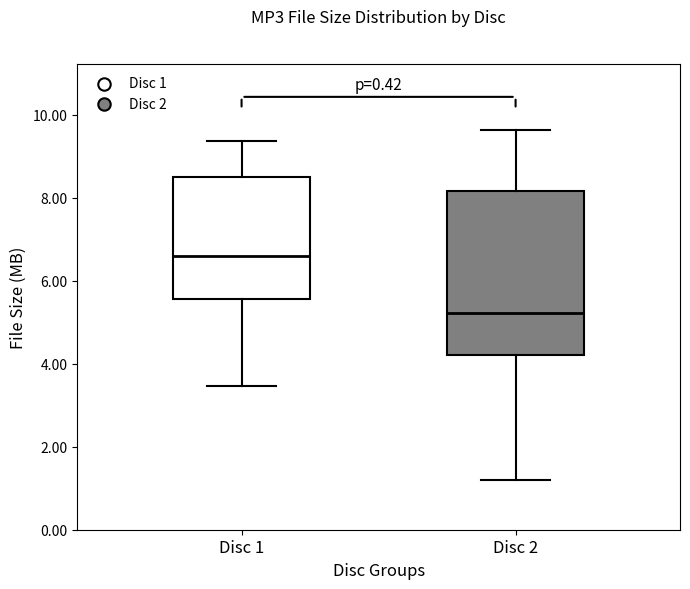

Reading left to right, read every box against the y-axis: the position of its median line, the range the box covers, and the ends of its whiskers. The values are not printed on the chart, so give them approximately, as read against the axis.

Disc 1: median 6.6, box 5.6 to 8.4, whiskers 3.4 to 9.4
Disc 2: median 5.2, box 4.2 to 8.2, whiskers 1.2 to 9.6